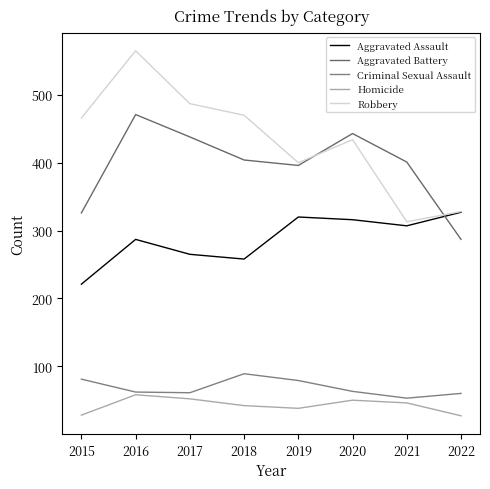

What is the difference between the highest and lowest values at 2015?

438